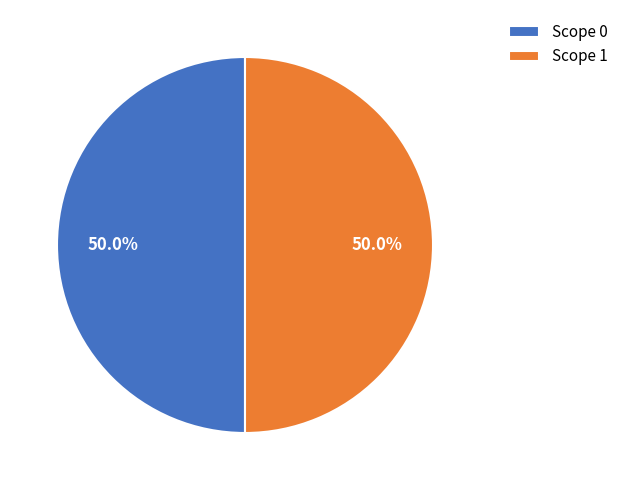

Approximately how many times larger is the value at Scope 1 compared to Scope 0?

1.0